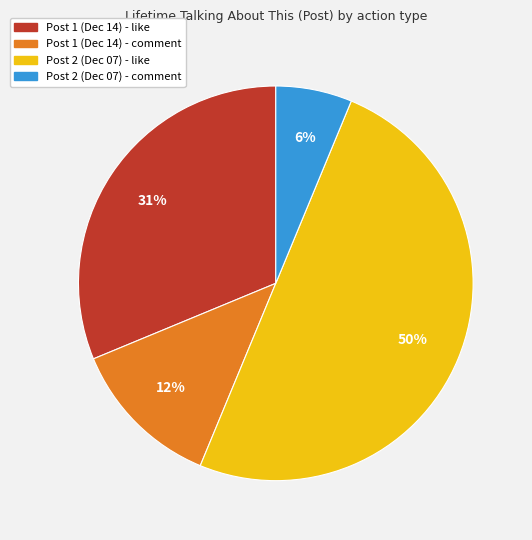

To the nearest percent, what is the average slice percentage?

25%